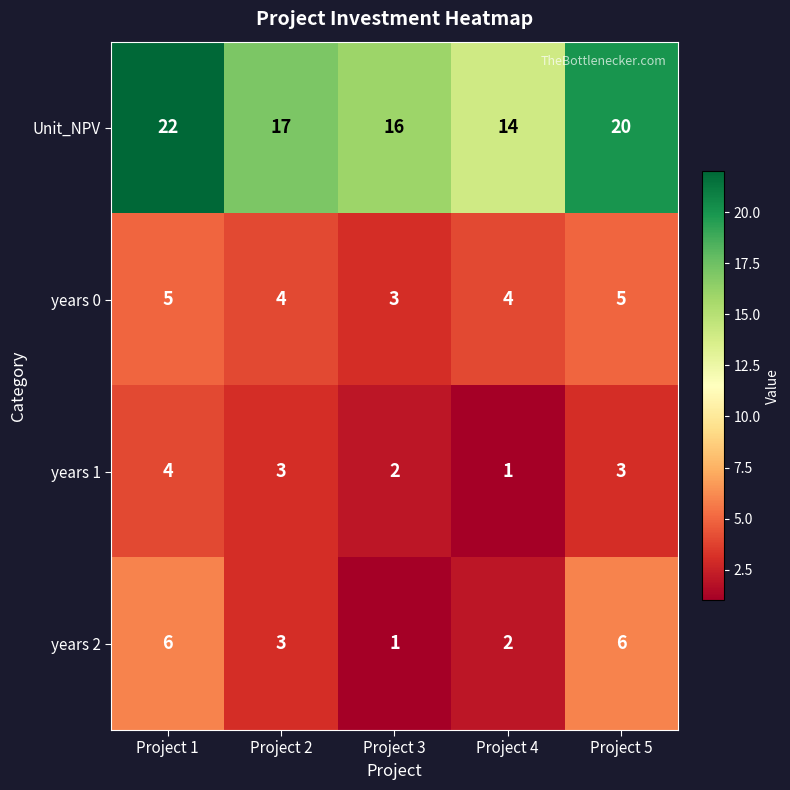

Where does the years 1 series first go above 3?

Project 1